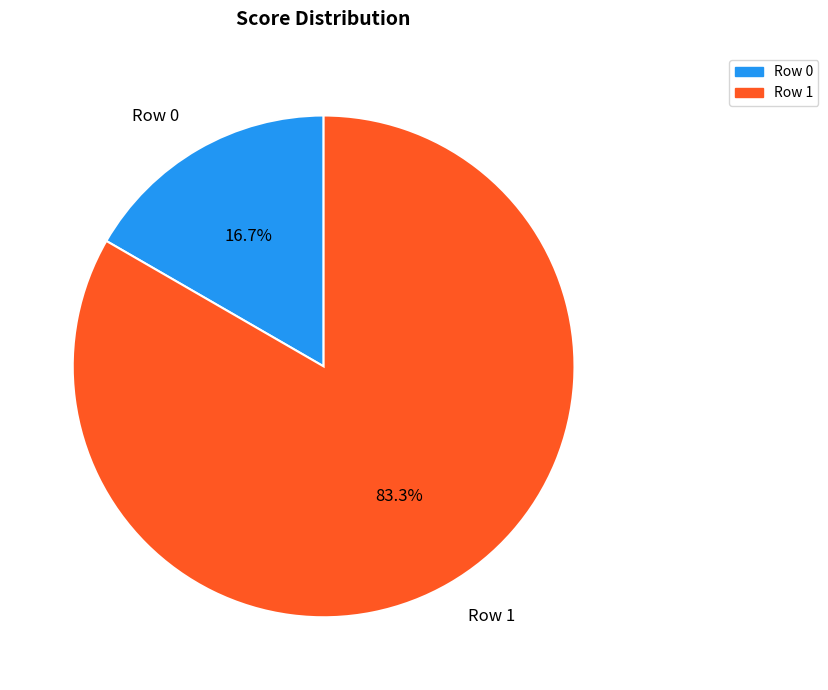

Which category has the smallest portion of the pie?

Row 0